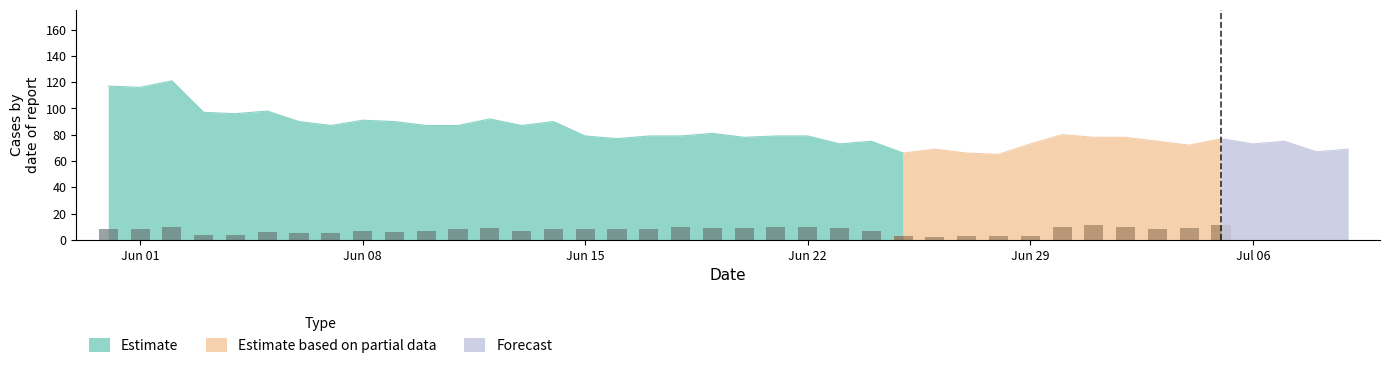

Is it true that Estimate equals 37 at Jun 15?

False